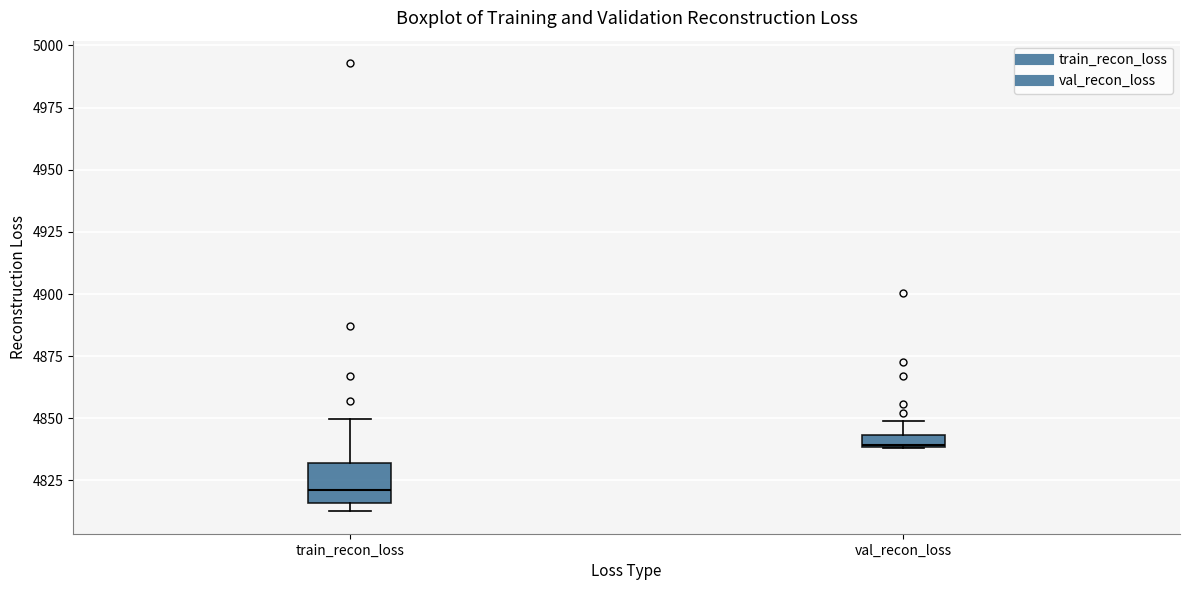

Where is the upper edge of the box for val_recon_loss on the y-axis? The values are not printed on the chart, so give them approximately, as read against the axis.

4845